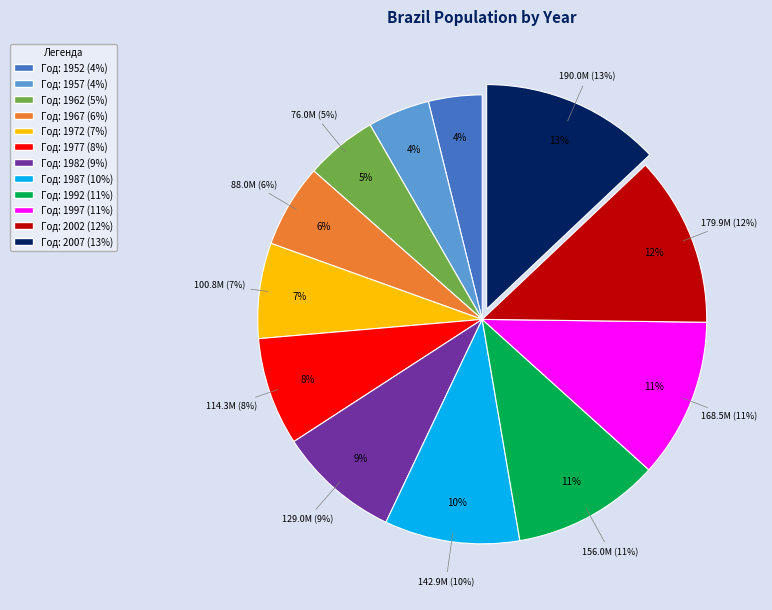

How much of the chart is everything except 2002?

87.7%